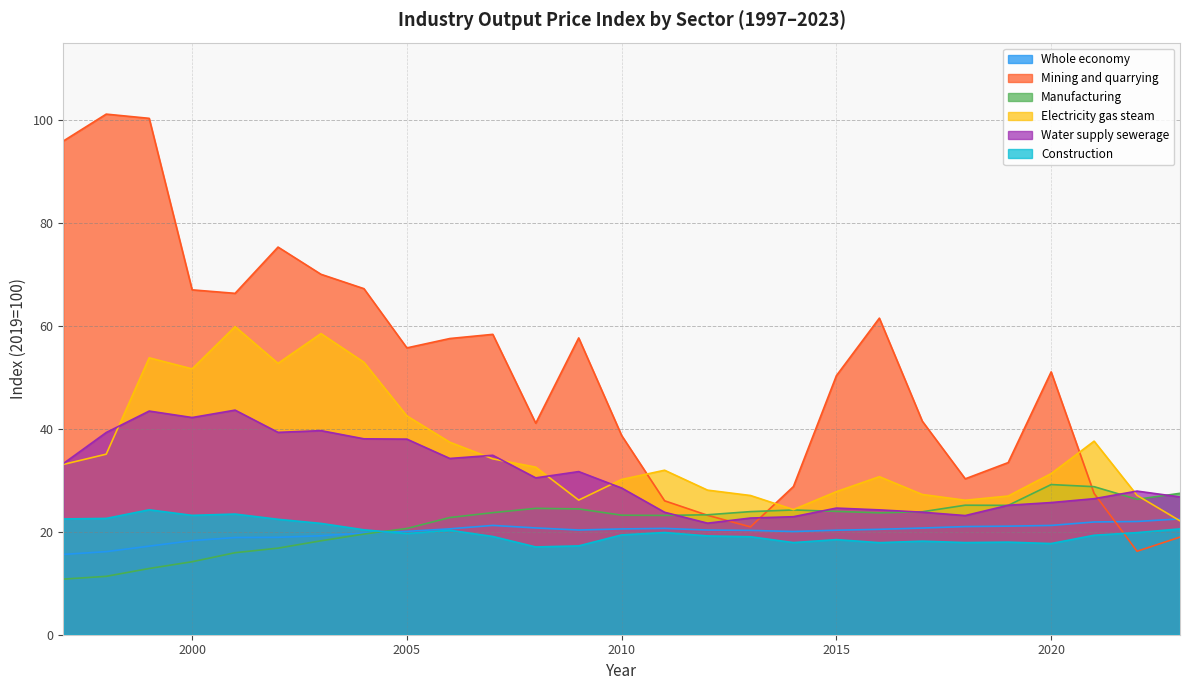

Between 2005 and 2014, which series saw the biggest shift?

Mining and quarrying